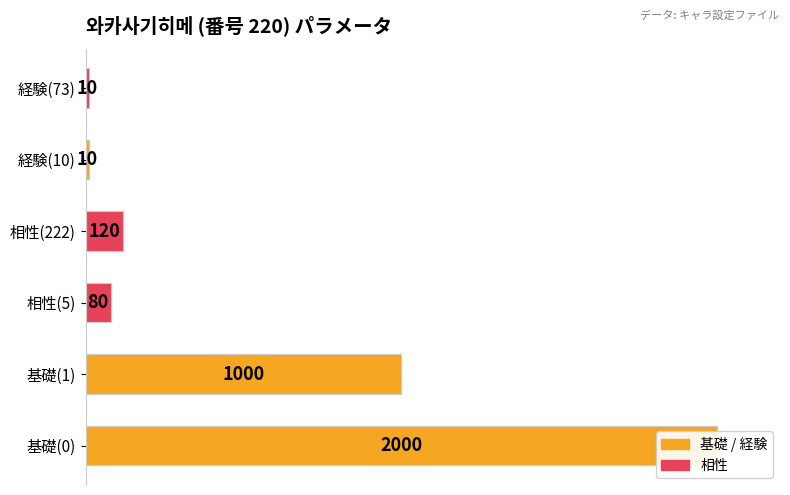

Are the bars horizontal?

Yes